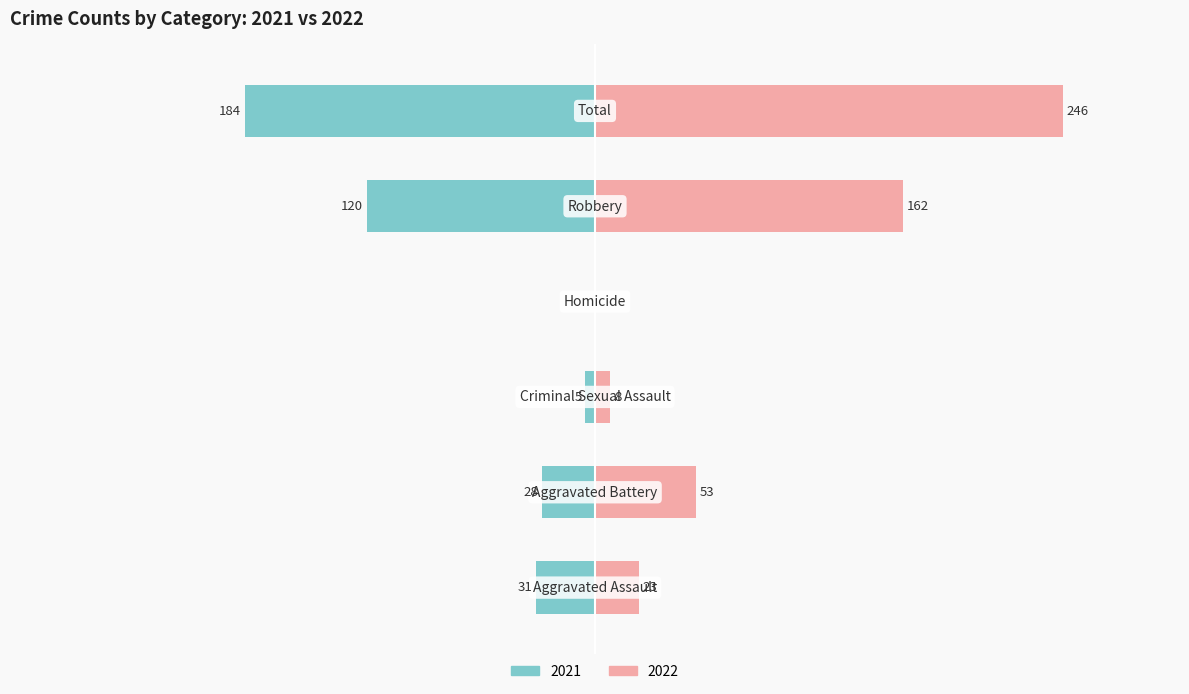

What is the sum of all 2021 values?

-368